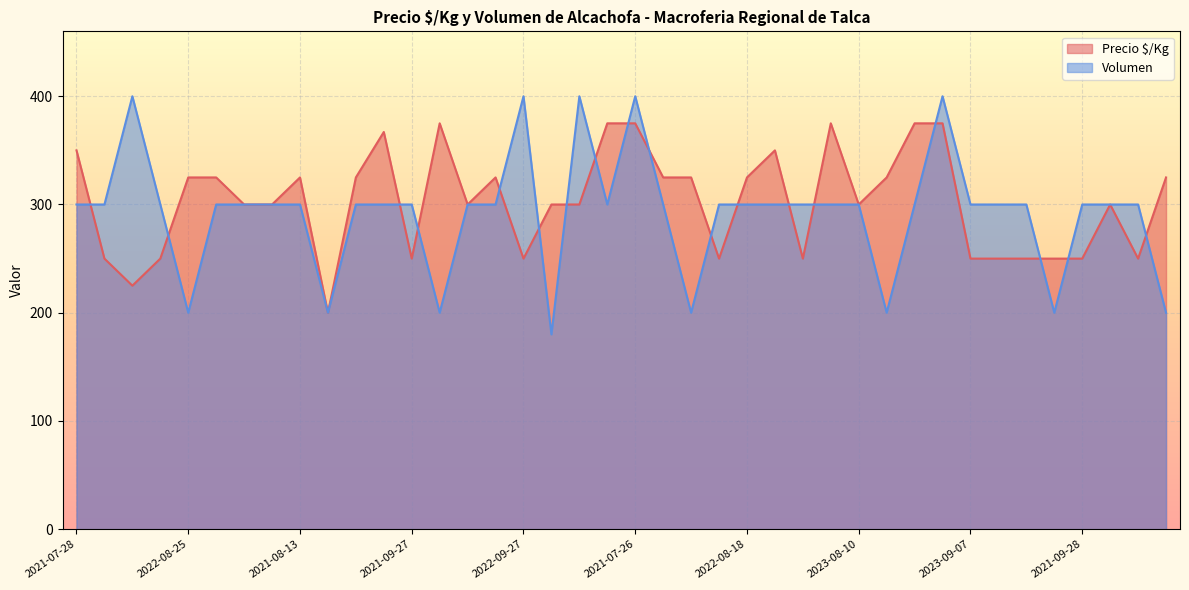

How many lines are shown in the chart?

2